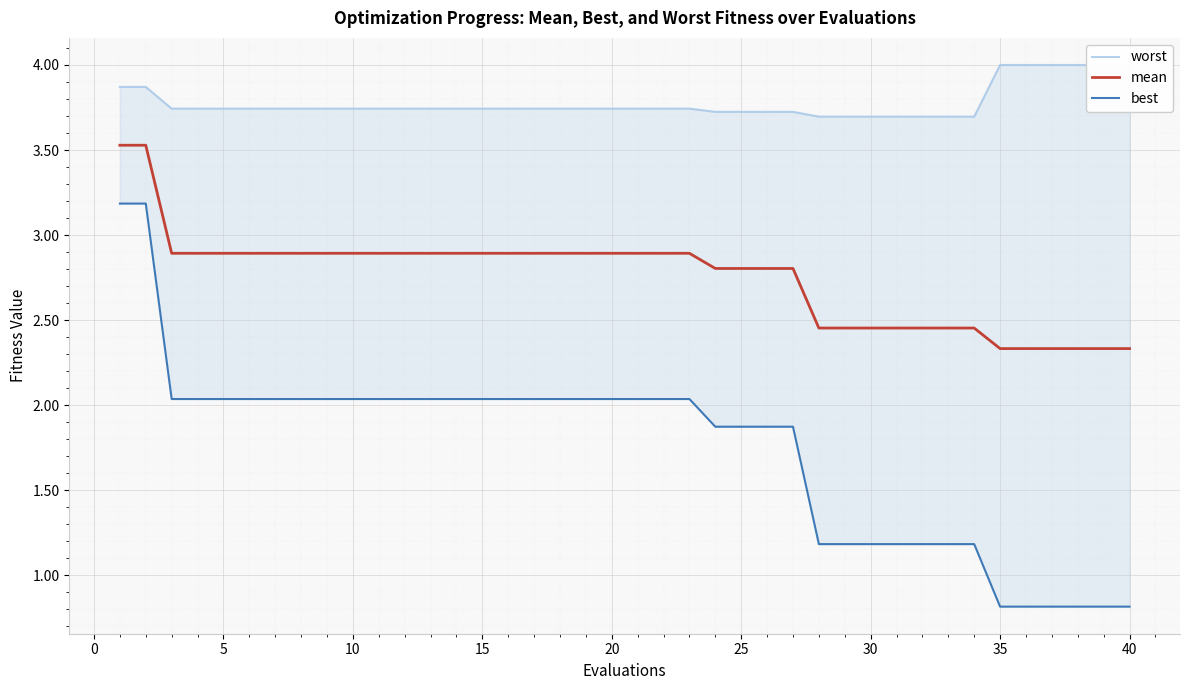

How many lines are shown in the chart?

3